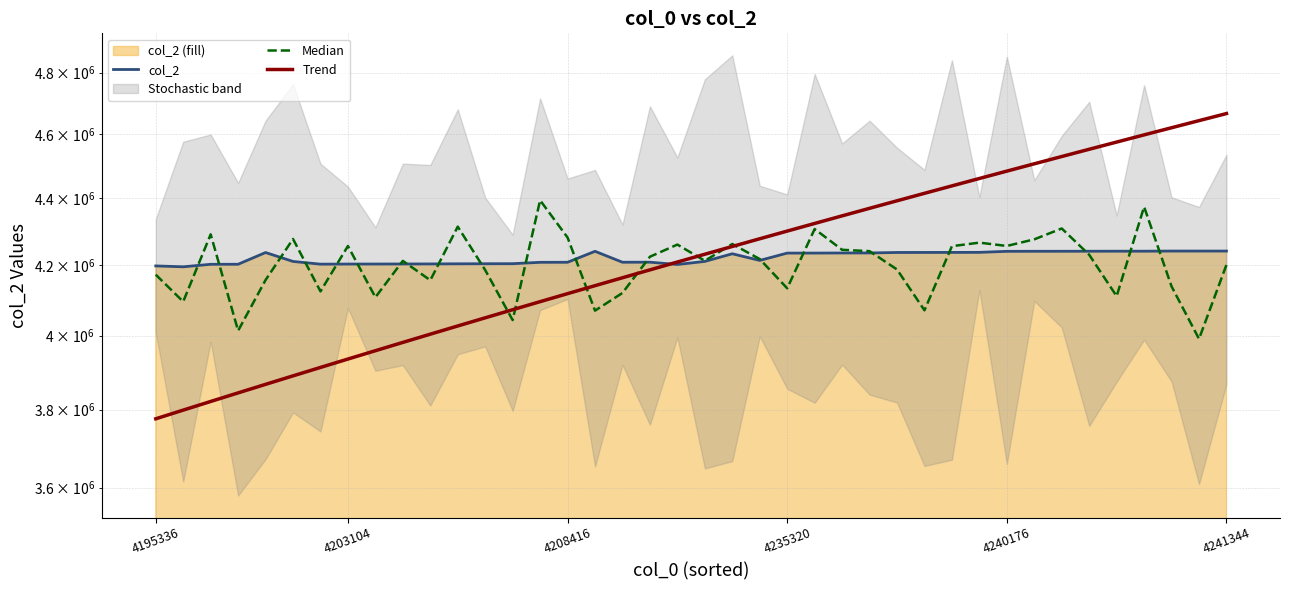

Rank the series at 12 from highest to lowest value.

col_2, Median, Trend